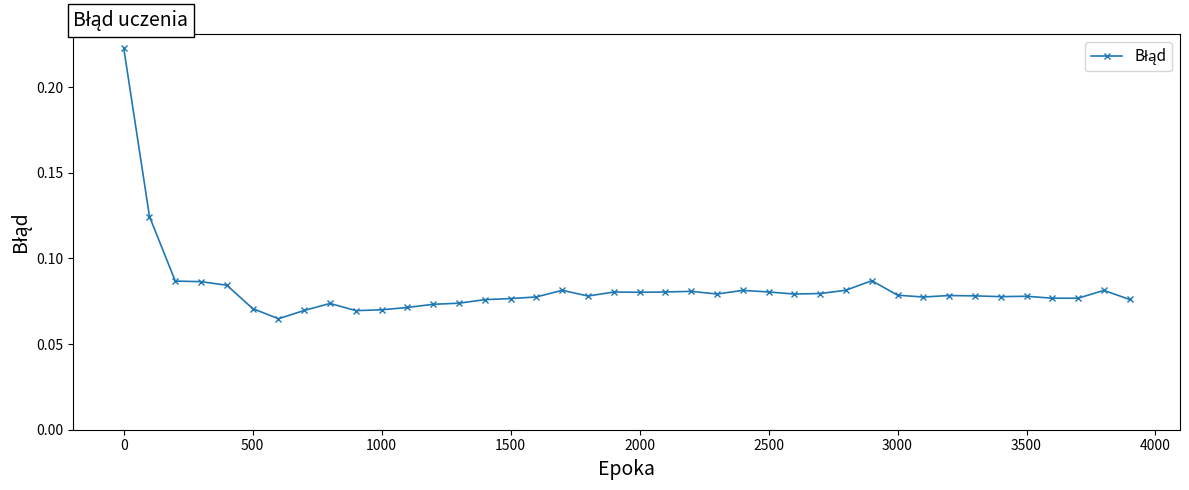

Count the values in the range 0 to 1.

40